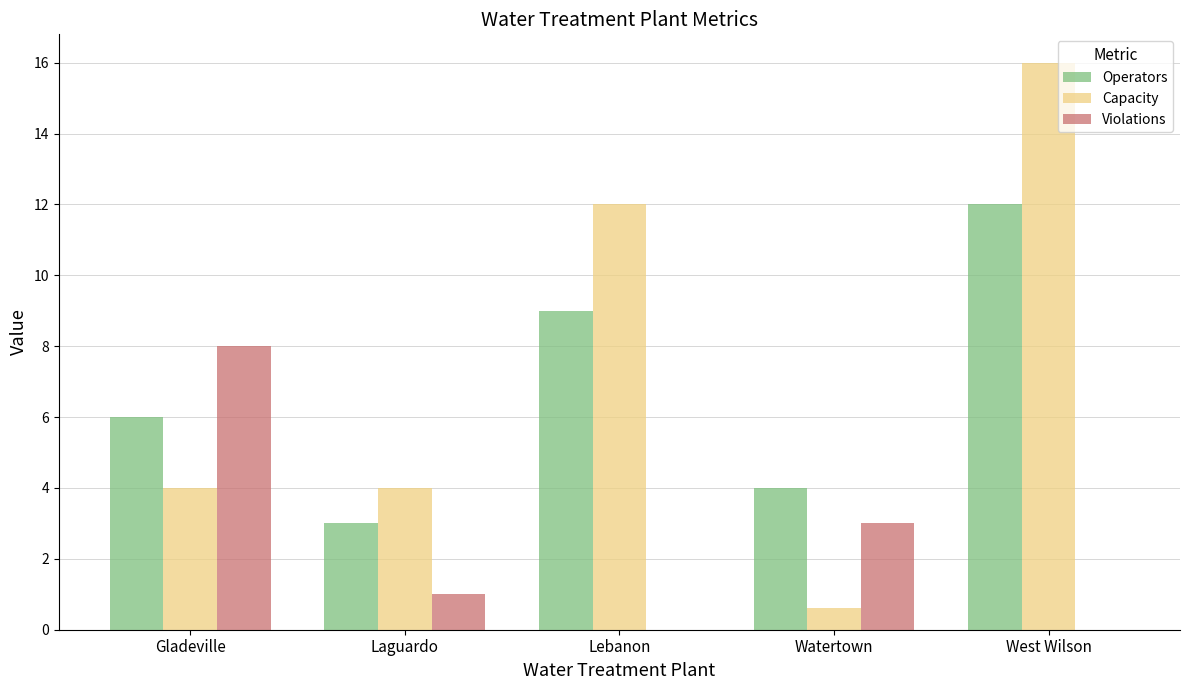

What is the sum of all Violations values?

12.0